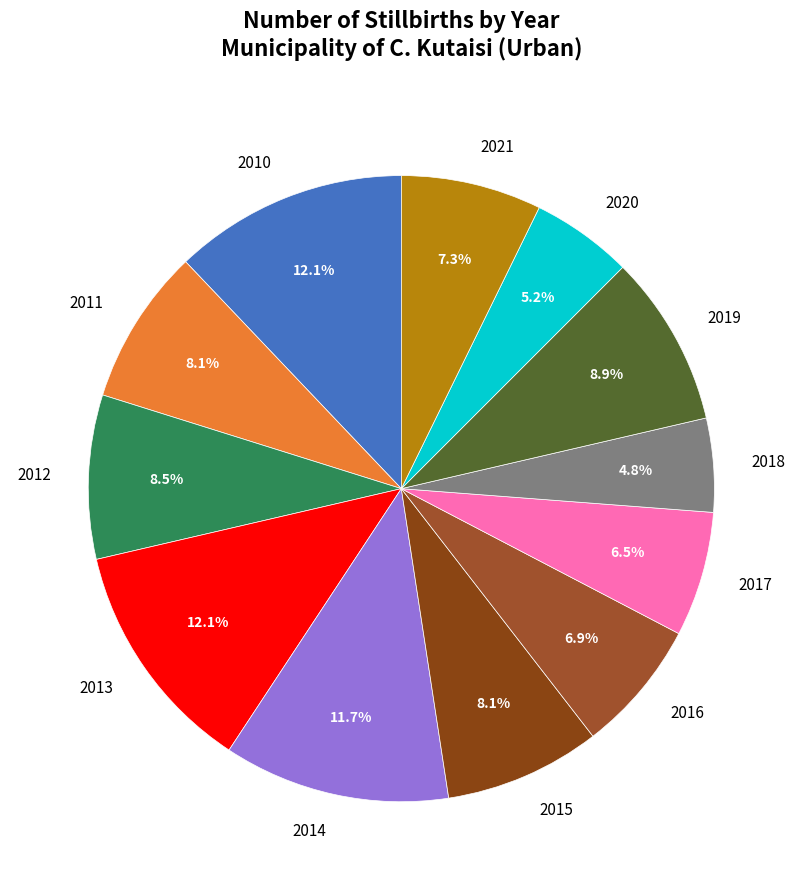

What portion of the pie excludes 2017?

93.5%